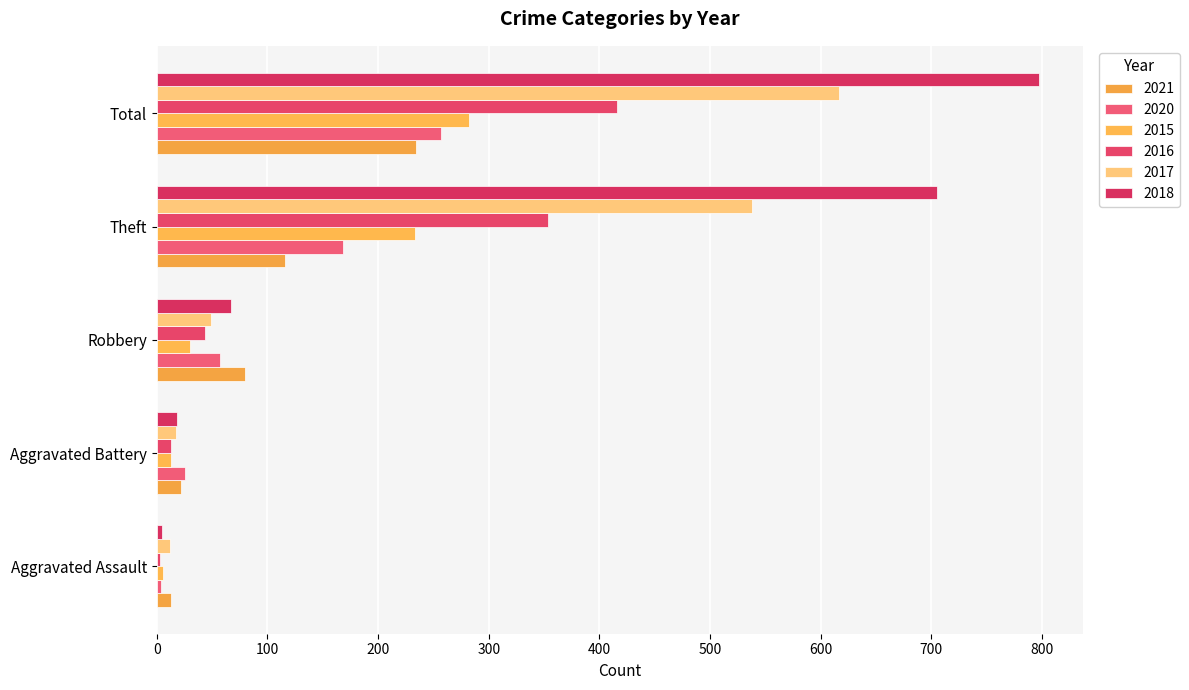

Which series has the widest spread of values?

2018